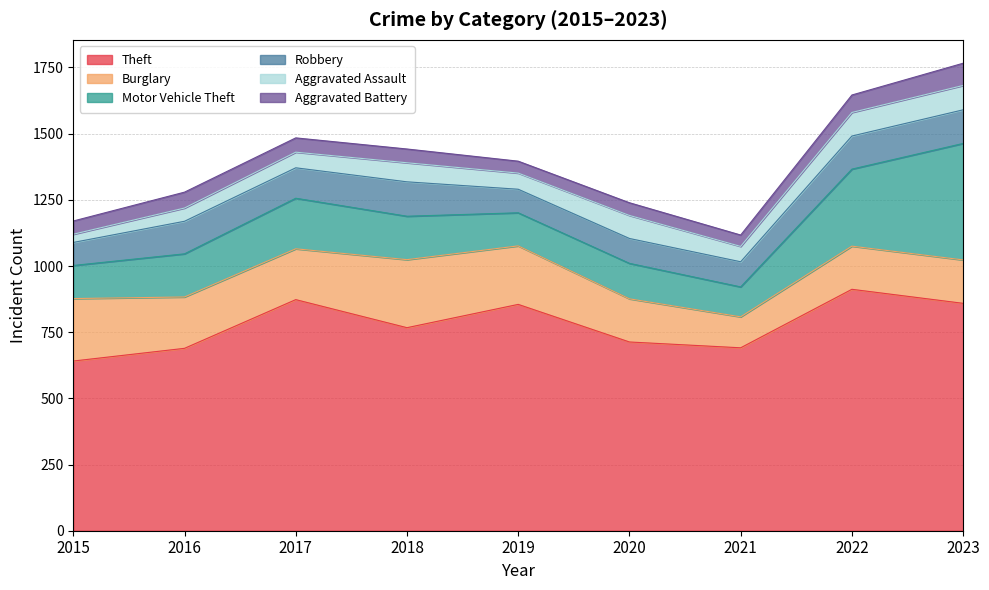

At which category is the sum across all series the highest?

2023